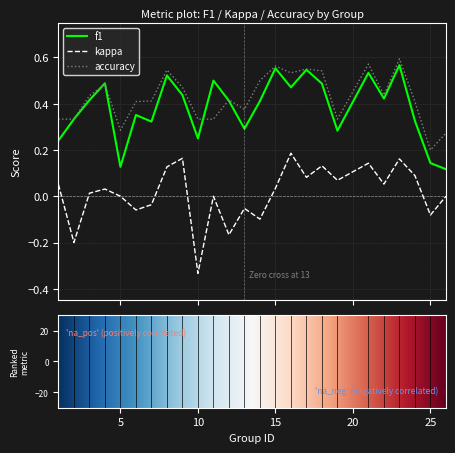

True or false: kappa and accuracy cross at least once.

False